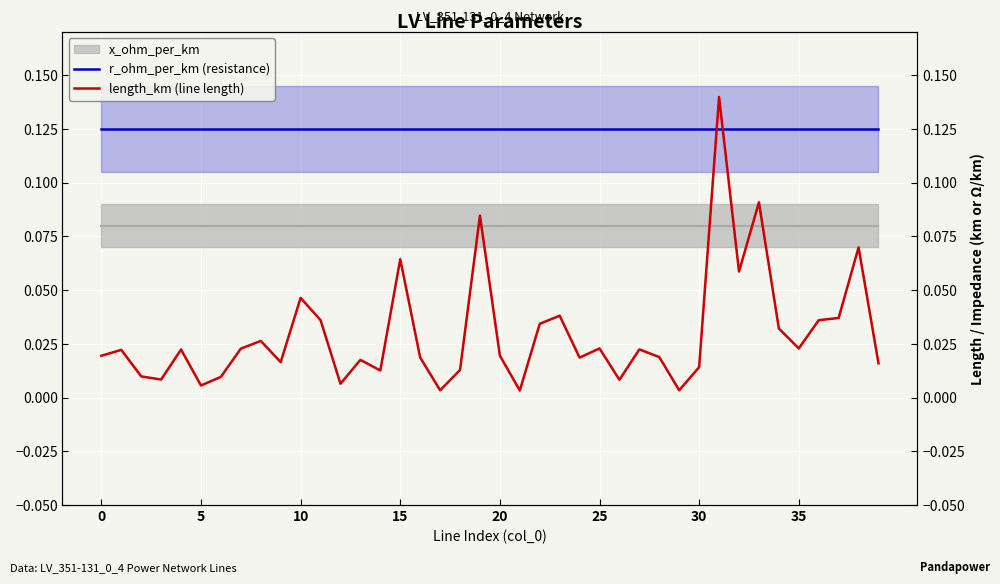

After their last crossing, which series has the higher values: length_km (line length) or r_ohm_per_km (resistance)?

r_ohm_per_km (resistance)